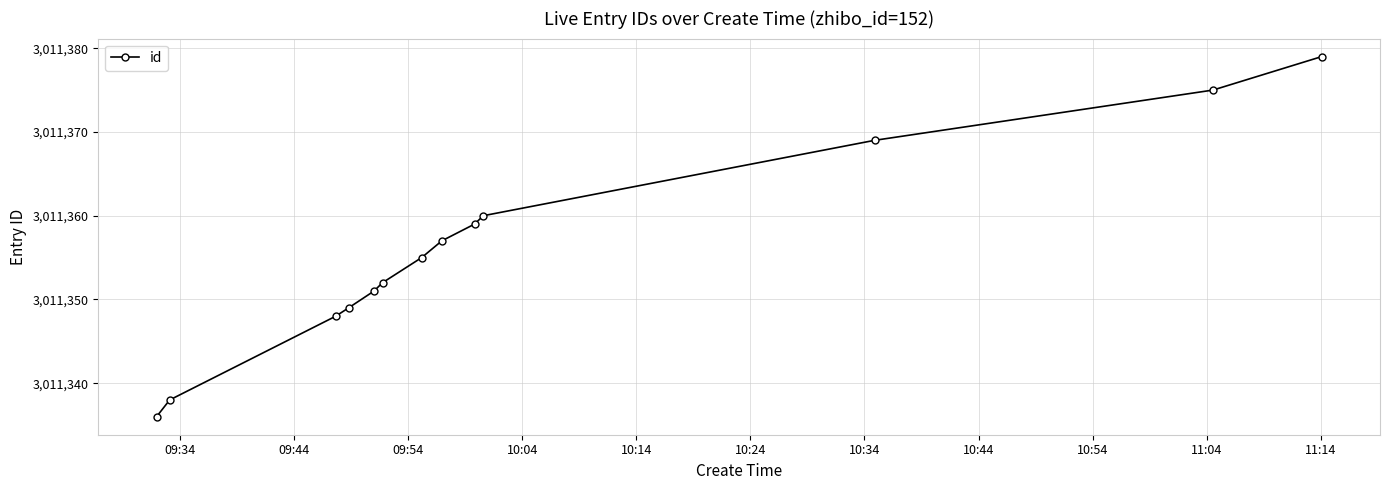

What is the value of the 5th point from the left?

3011351